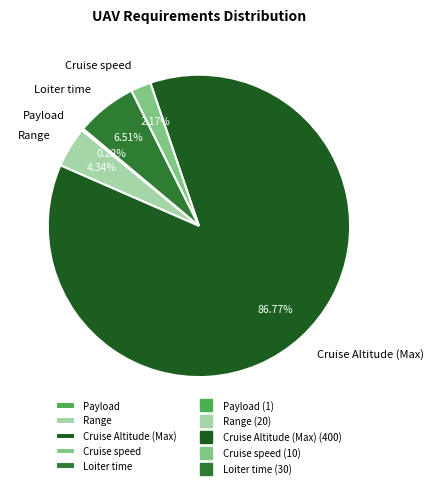

To the nearest percent, what is the combined percentage of Loiter time and Cruise speed?

9%